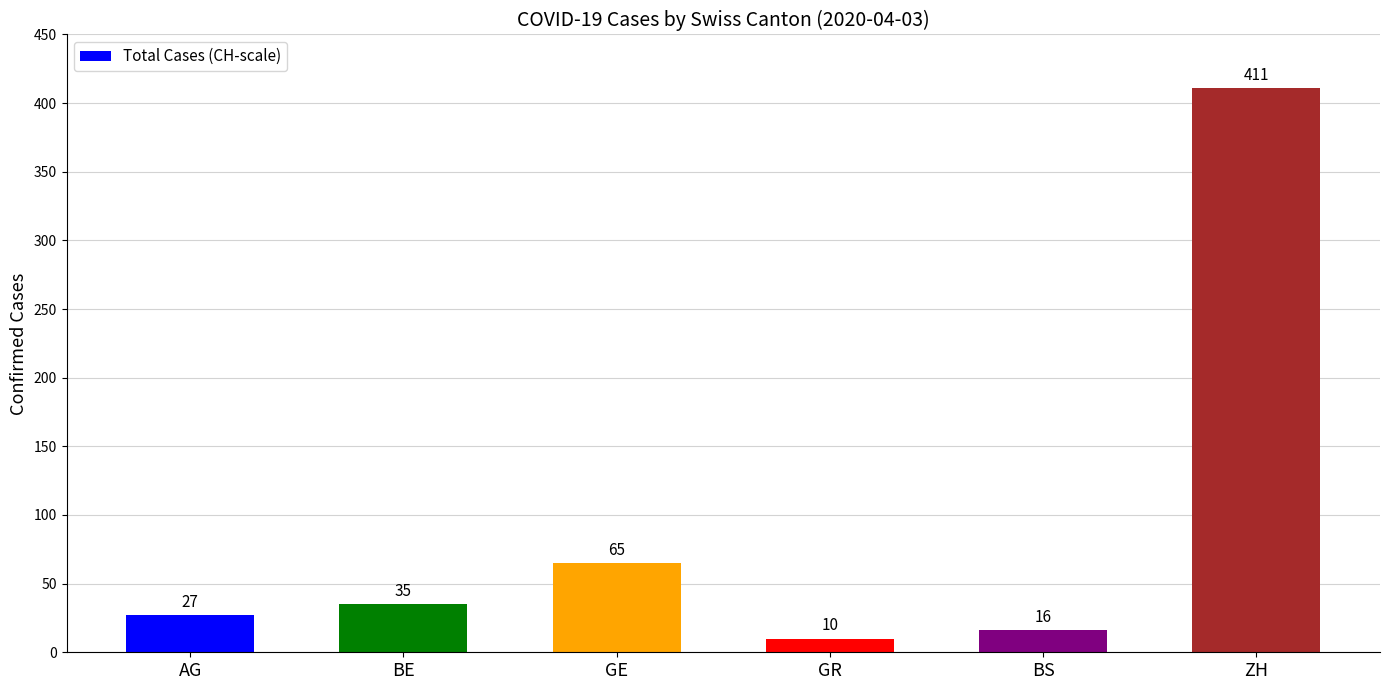

Which label corresponds to the smallest value in the chart?

GR